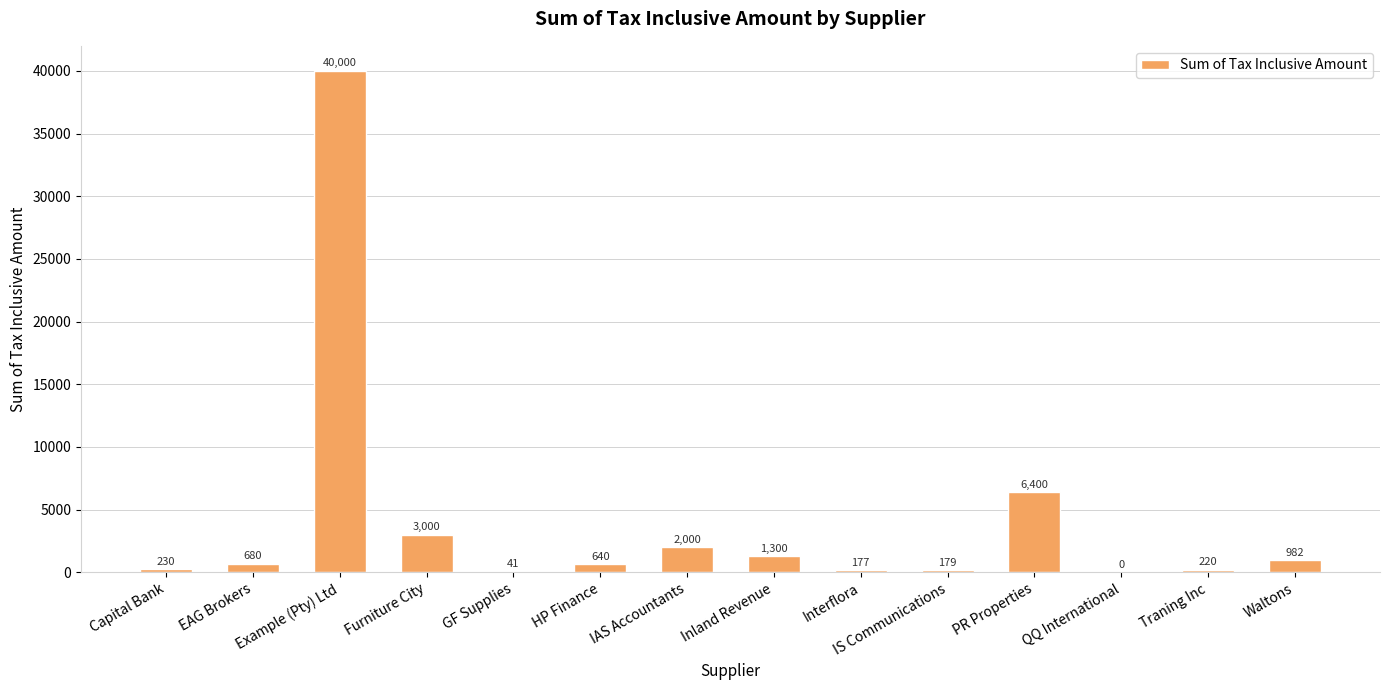

The value at Capital Bank is 230. True or false?

True